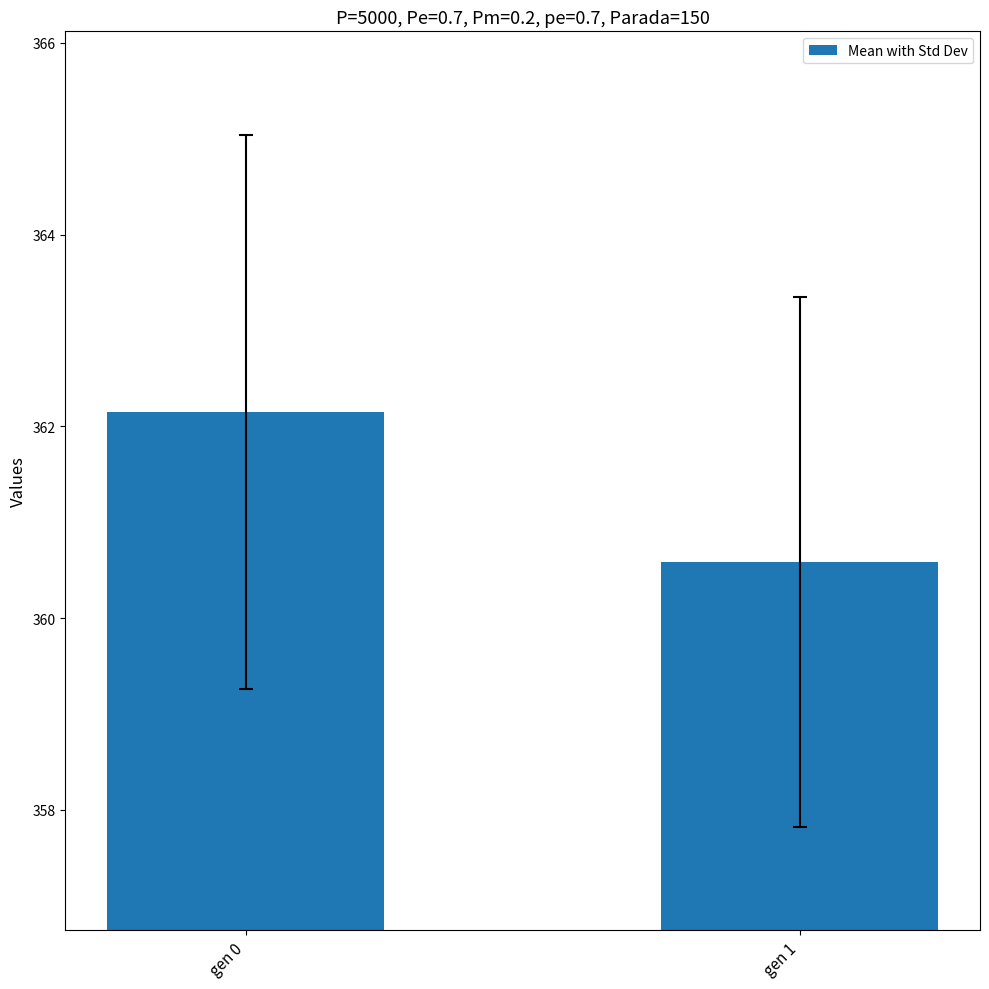

What is the sum of all values?

722.7